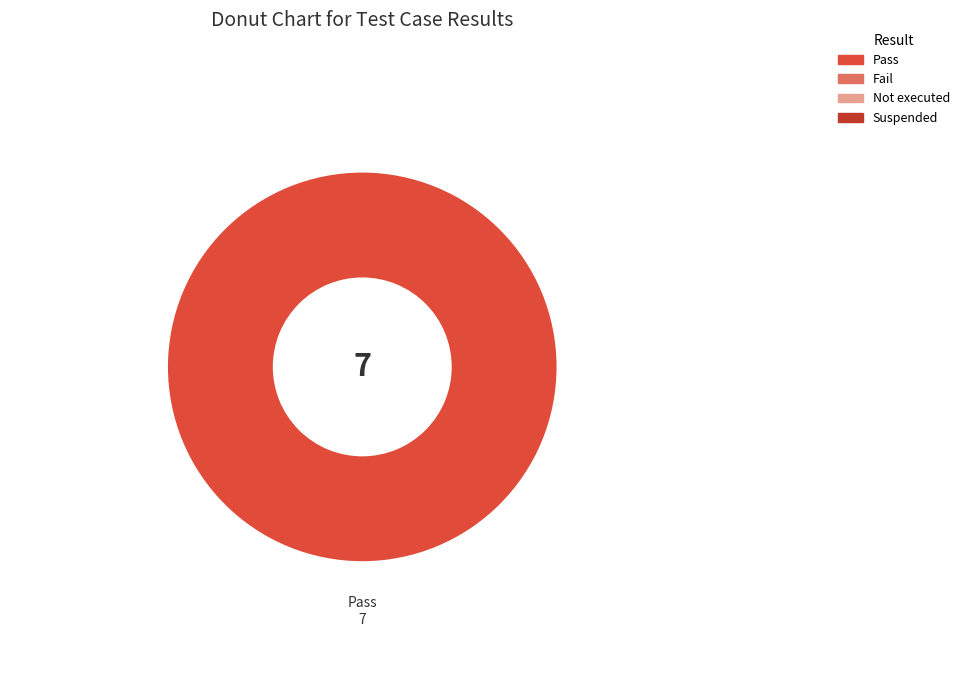

Is there any slice that represents more than half of the pie?

Yes